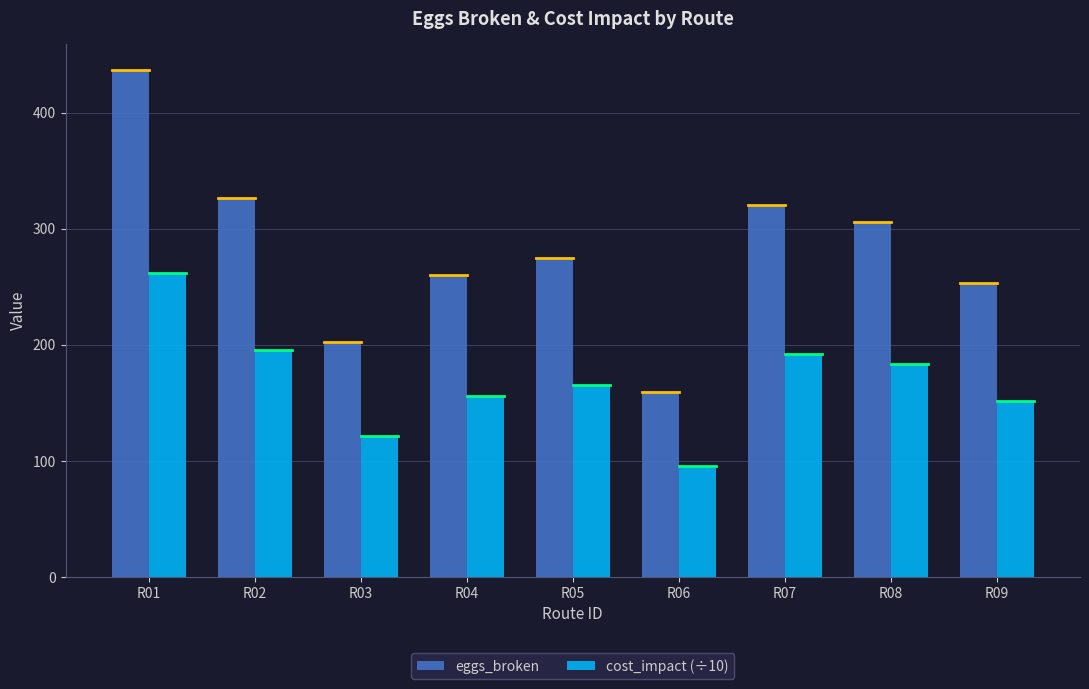

The cost_impact (÷10) series shows 69.9 at R03. True or false?

False